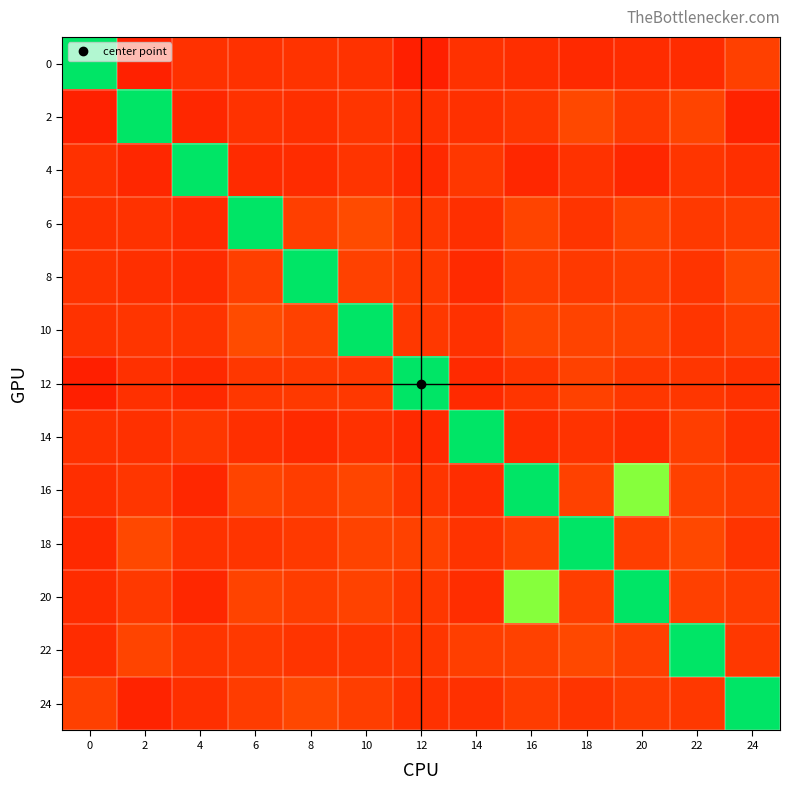

At 24, list the series in order from smallest to largest.

2, 4, 14, 12, 18, 22, 6, 16, 20, 10, 0, 8, 24